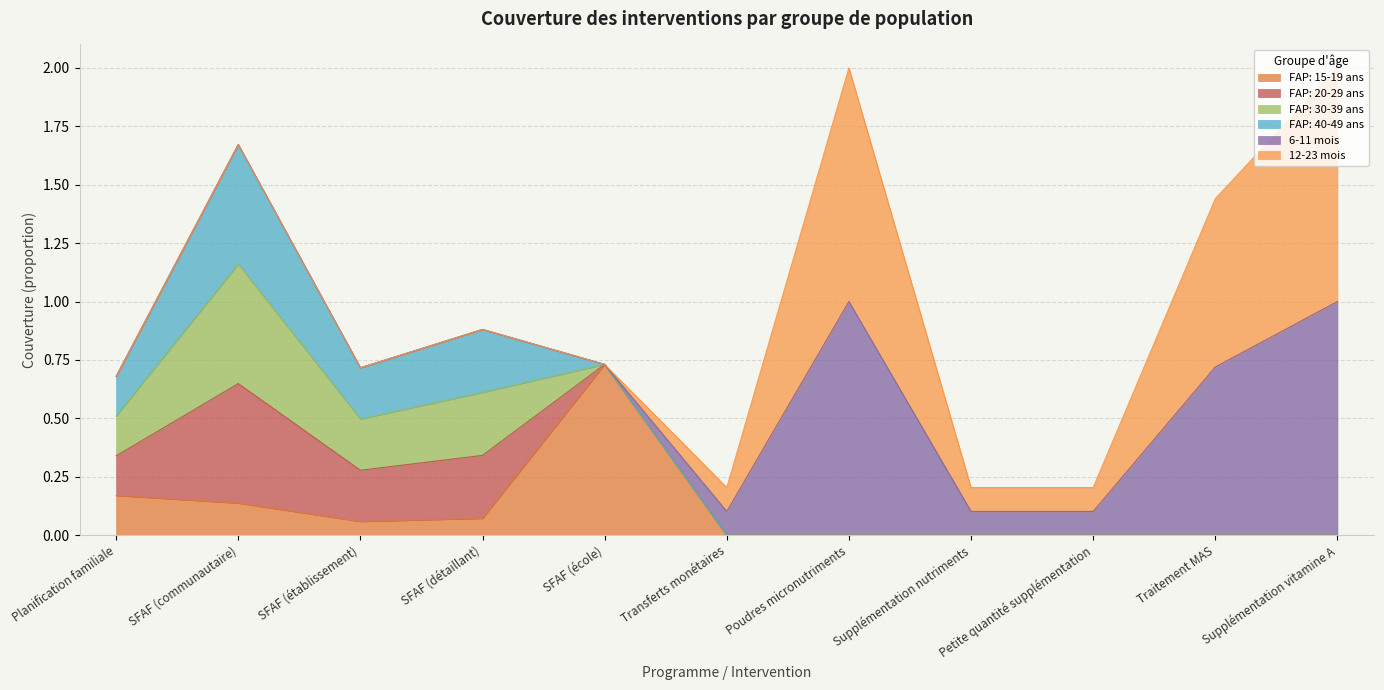

At which category does FAP: 15-19 ans reach its first local valley?

SFAF (établissement)